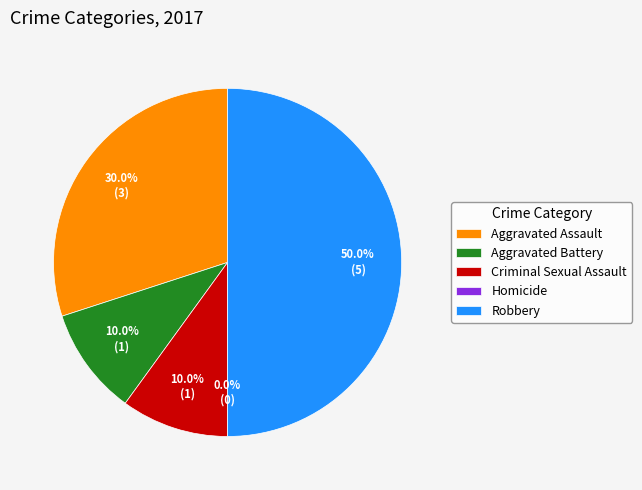

Count the number of slices in the pie.

5